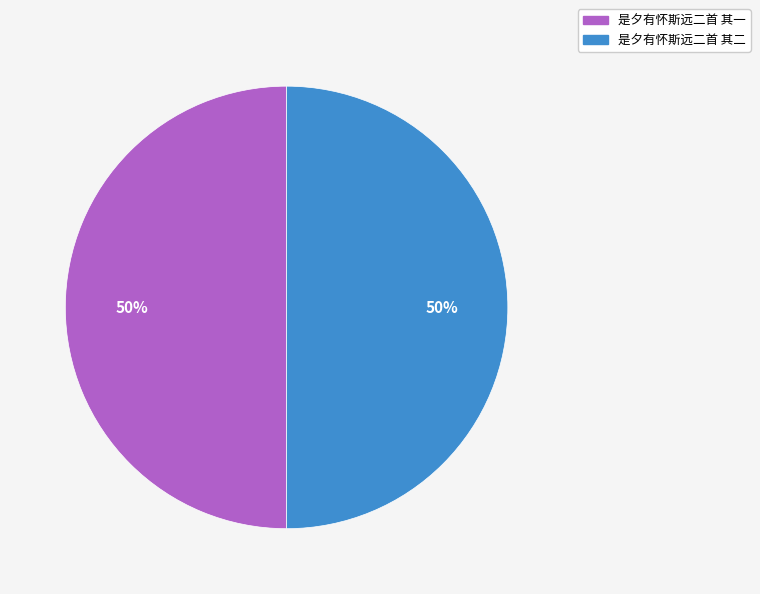

How many slices are in this pie chart?

2